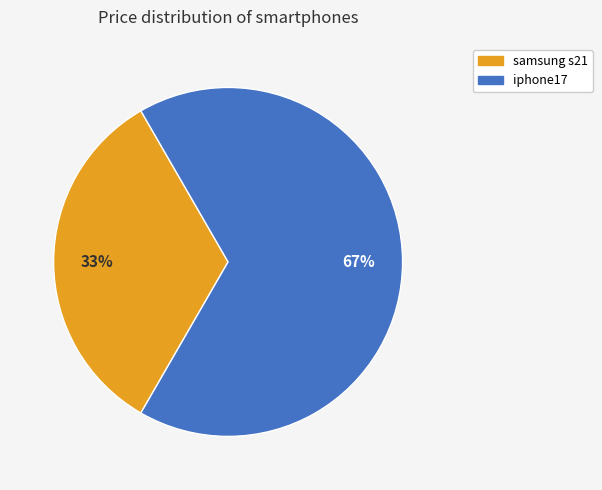

Which category has the biggest portion of the pie?

iphone17